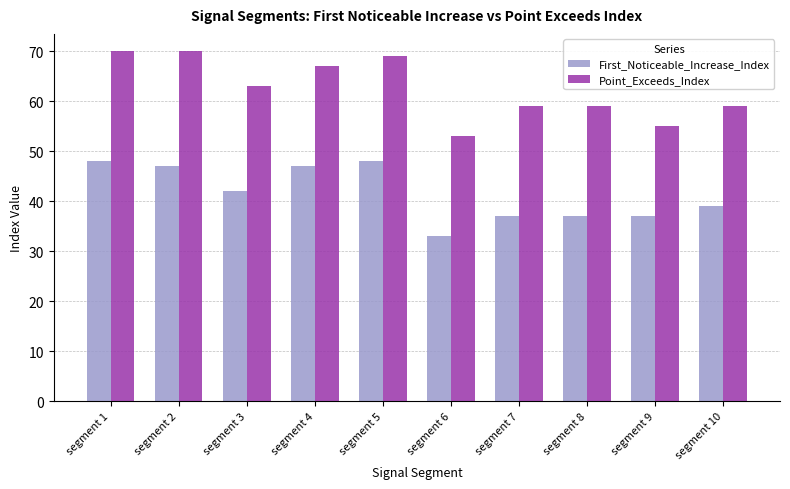

Which series has the largest total across all categories?

Point_Exceeds_Index